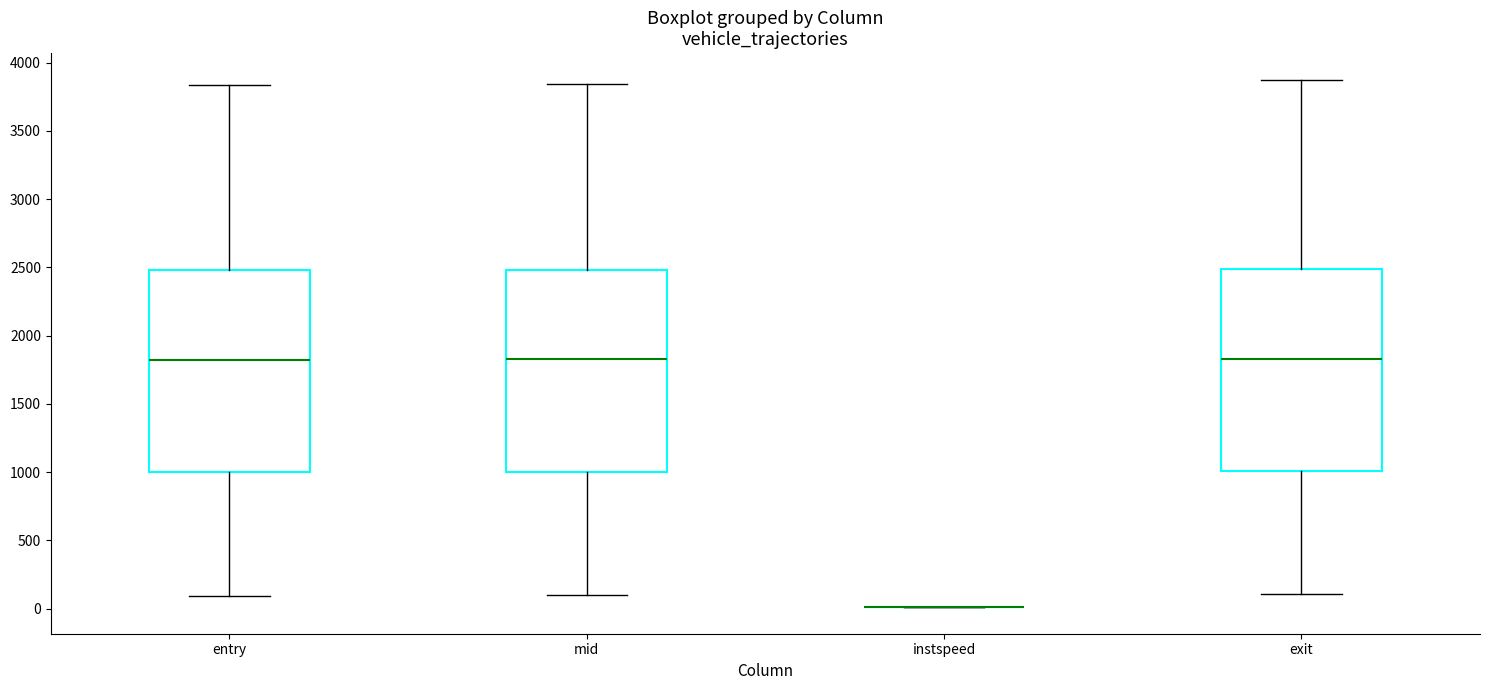

Reading left to right, read every box against the y-axis: the position of its median line, the range the box covers, and the ends of its whiskers. The values are not printed on the chart, so give them approximately, as read against the axis.

entry: median 1800, box 1000 to 2500, whiskers 100 to 3850
mid: median 1850, box 1000 to 2500, whiskers 100 to 3850
instspeed: box collapsed to a line at 0, whiskers 0 to 0
exit: median 1850, box 1000 to 2500, whiskers 100 to 3900